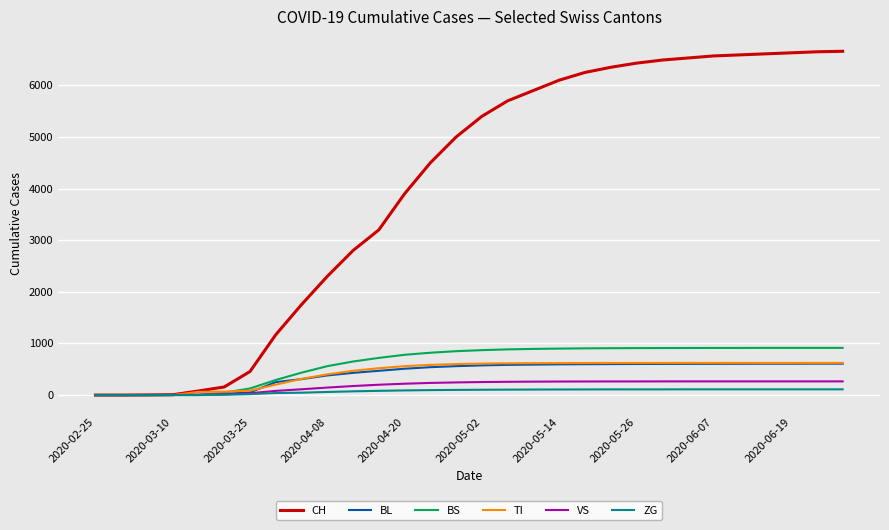

Which series has the largest total across all categories?

CH